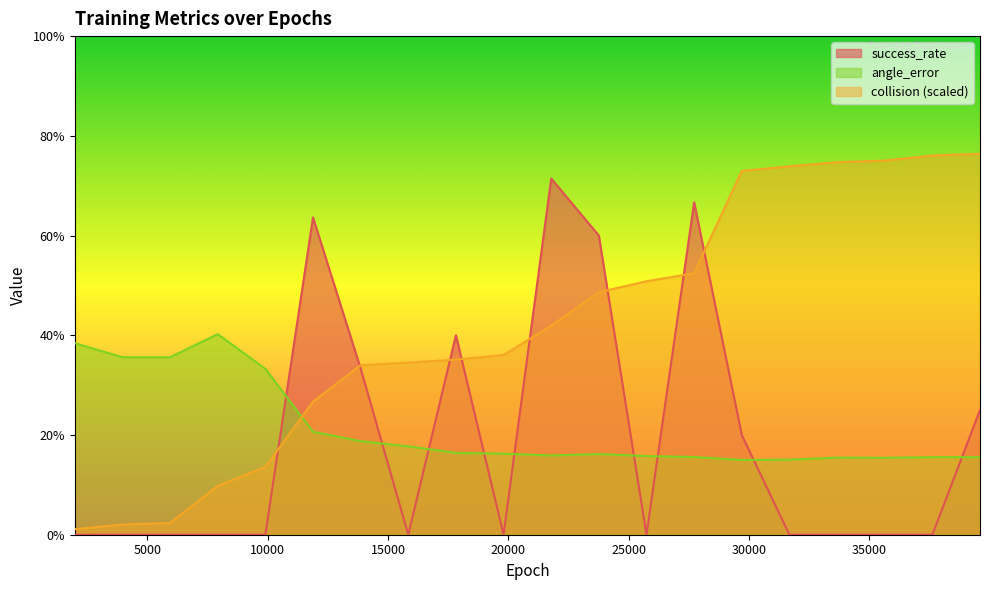

How many interior local peaks does the success_rate series have?

4